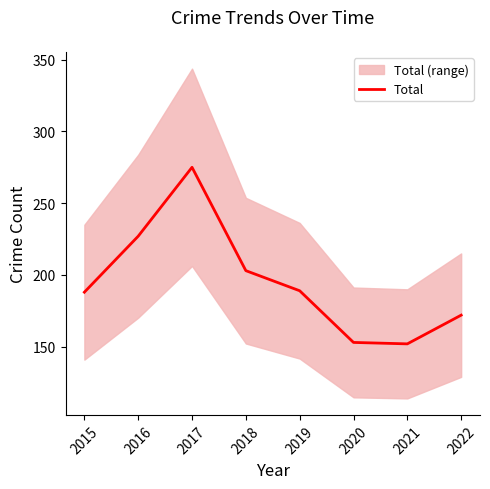

What is the value of the 4th point from the left?

203